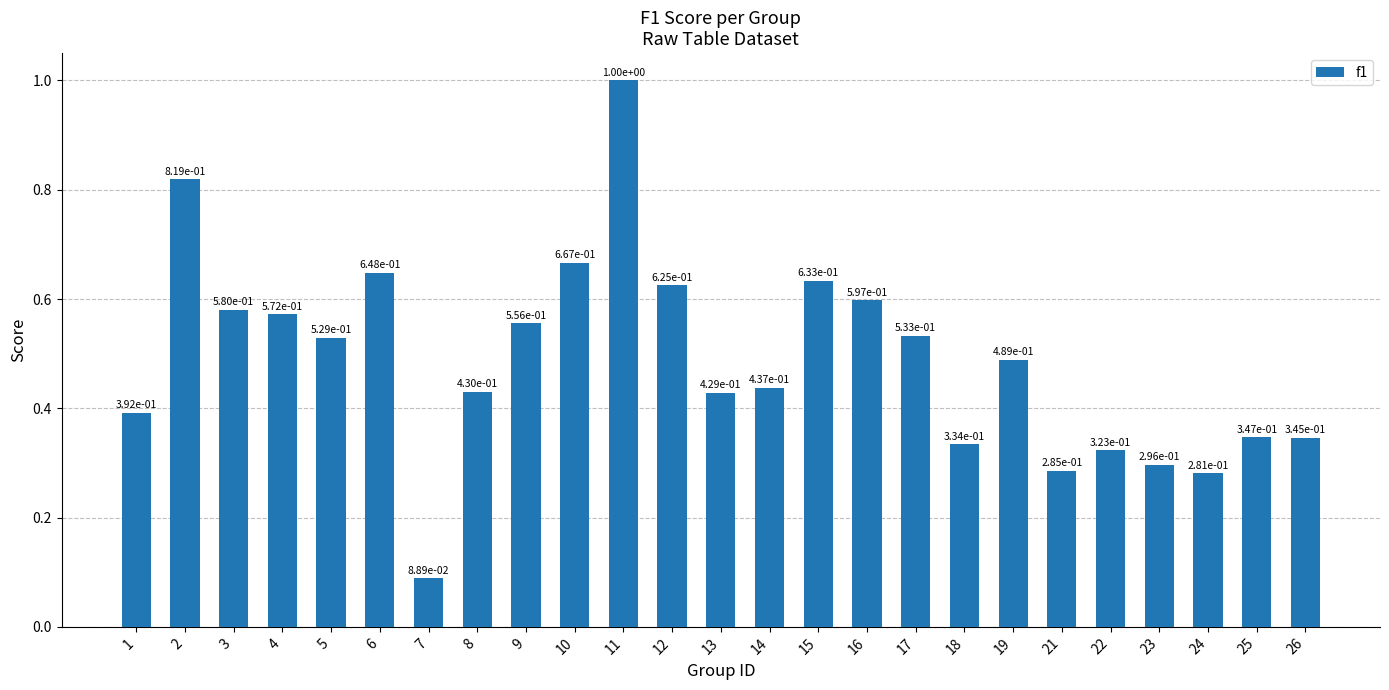

How many distinct data groups are displayed?

1